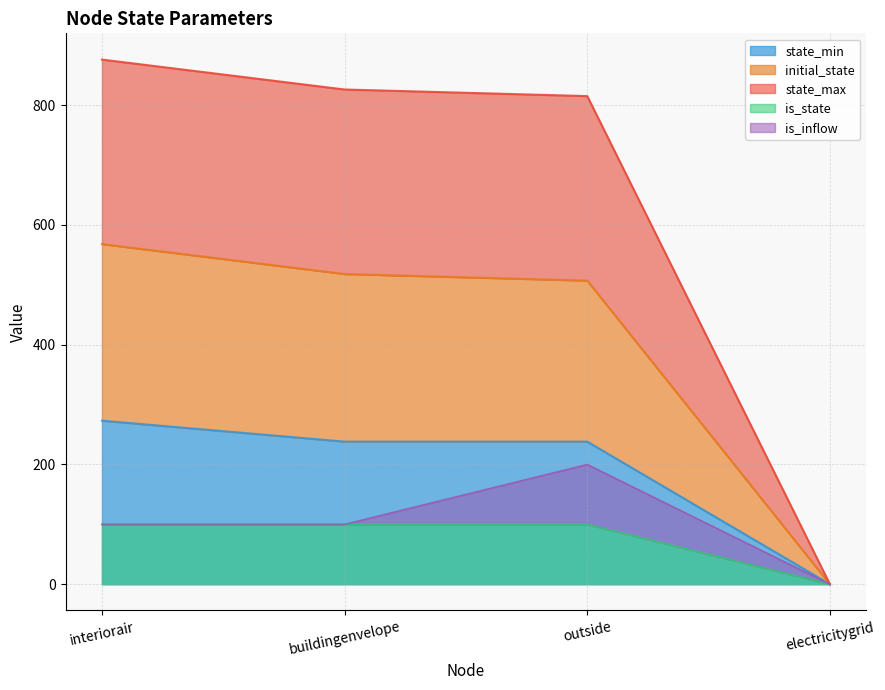

True or false: state_min and initial_state cross at least once.

False